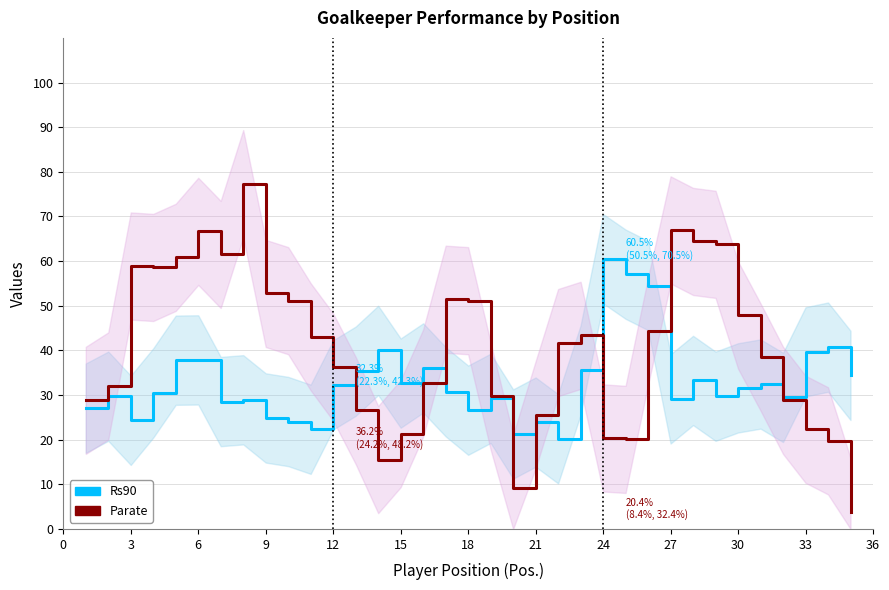

Reading right to left, what are all the values shown in this chart?

Rs90: 34.4	40.7	39.7	29.5	32.5	31.6	29.7	33.3	29.1	54.5	57.1	60.5	35.6	20.2	23.9	21.3	29.3	26.6	30.7	36.1	32.7	40.0	35.3	32.3	22.3	24.1	24.9	28.9	28.5	37.9	37.8	30.5	24.3	29.7	27.1
Parate: 3.9	19.7	22.3	28.8	38.5	47.9	63.8	64.4	67.0	44.3	20.1	20.4	43.4	41.7	25.6	9.1	29.8	51.1	51.5	32.7	21.4	15.5	26.5	36.2	43.0	51.1	52.8	77.3	61.5	66.7	60.8	58.6	58.9	32.0	28.8